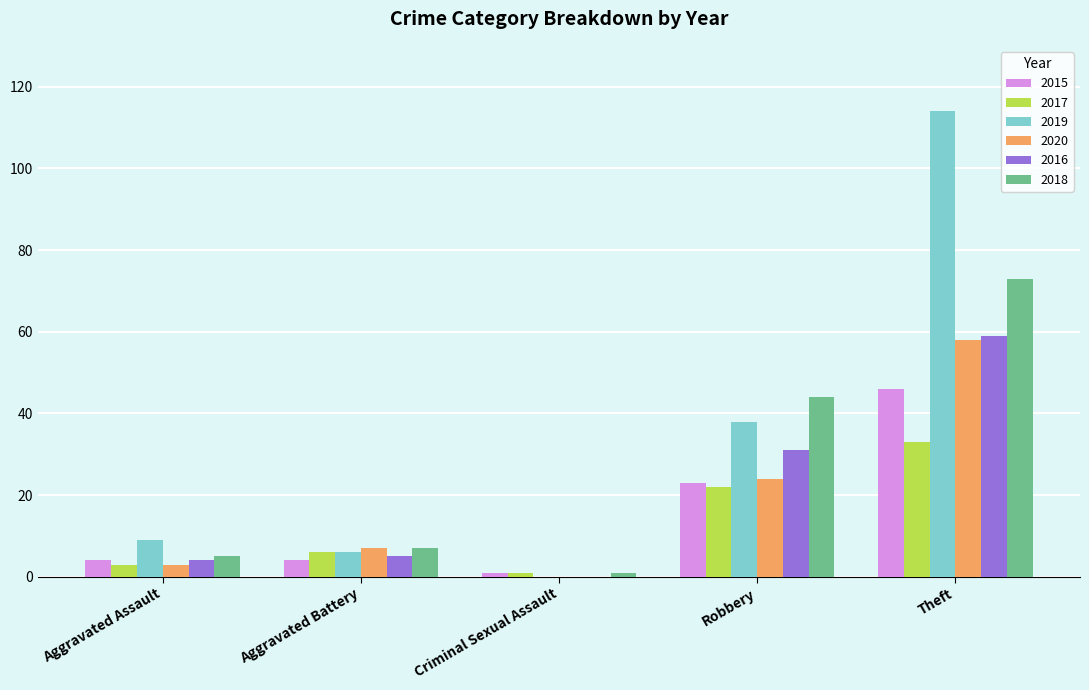

Reading right to left, extract all data points from this chart.

2015: 46	23	1	4	4
2017: 33	22	1	6	3
2019: 114	38	0	6	9
2020: 58	24	0	7	3
2016: 59	31	0	5	4
2018: 73	44	1	7	5